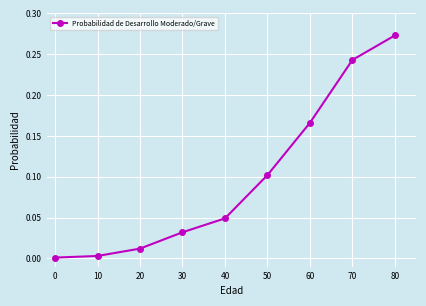

Does the chart have visible grid lines?

Yes